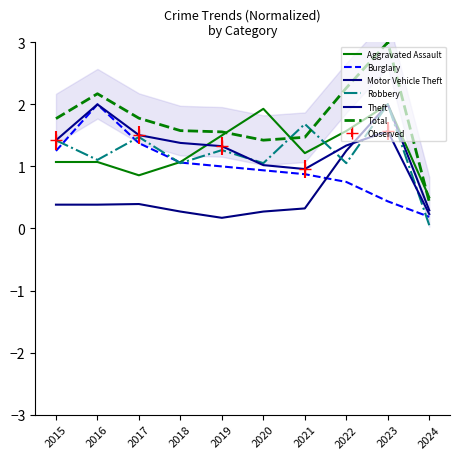

Rank the series at 2022 from highest to lowest value.

Total, Aggravated Assault, Theft, Motor Vehicle Theft, Robbery, Burglary